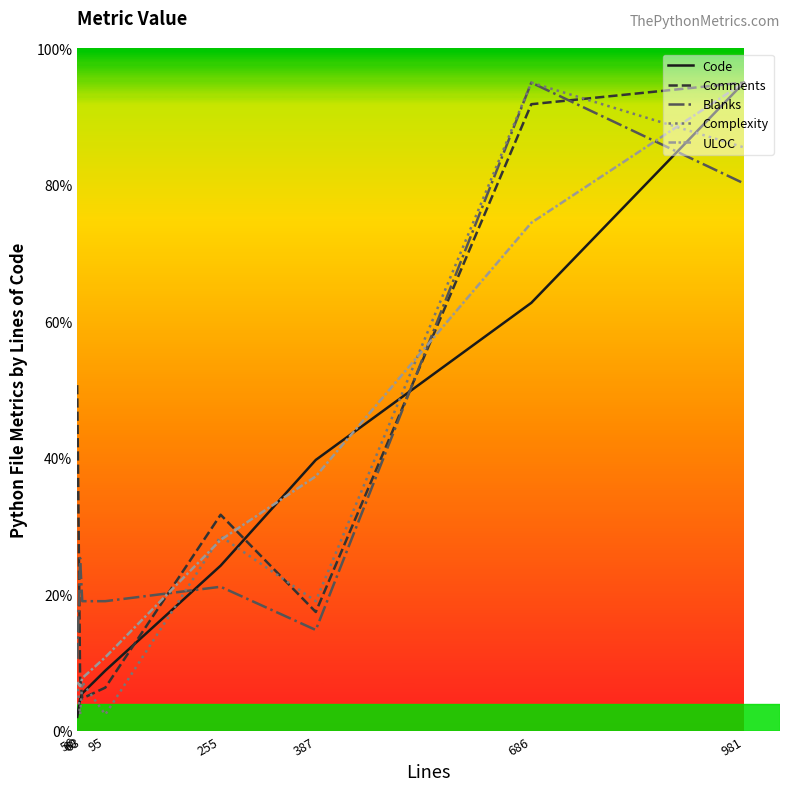

At which category does Comments reach its first local valley?

63